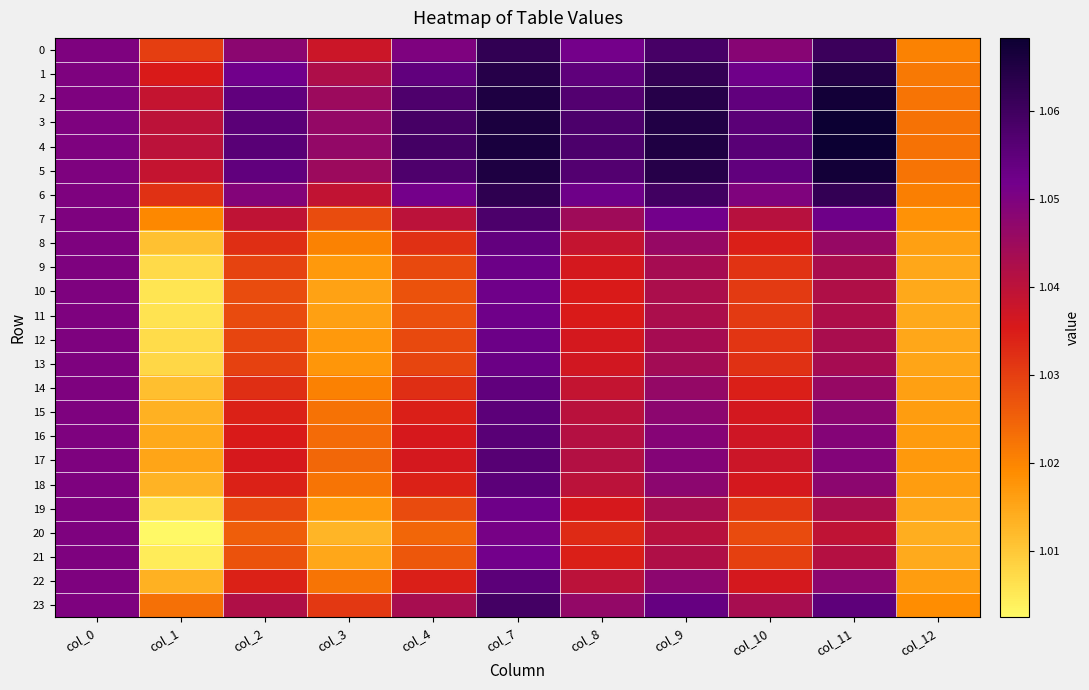

Reading left to right, transcribe all the data shown in this chart.

0: col_0=1.1	col_1=1.0	col_2=1.0	col_3=1.0	col_4=1.0	col_7=1.1	col_8=1.1	col_9=1.1	col_10=1.0	col_11=1.1	col_12=1.0
1: col_0=1.1	col_1=1.0	col_2=1.1	col_3=1.0	col_4=1.1	col_7=1.1	col_8=1.1	col_9=1.1	col_10=1.1	col_11=1.1	col_12=1.0
2: col_0=1.1	col_1=1.0	col_2=1.1	col_3=1.0	col_4=1.1	col_7=1.1	col_8=1.1	col_9=1.1	col_10=1.1	col_11=1.1	col_12=1.0
3: col_0=1.1	col_1=1.0	col_2=1.1	col_3=1.0	col_4=1.1	col_7=1.1	col_8=1.1	col_9=1.1	col_10=1.1	col_11=1.1	col_12=1.0
4: col_0=1.1	col_1=1.0	col_2=1.1	col_3=1.0	col_4=1.1	col_7=1.1	col_8=1.1	col_9=1.1	col_10=1.1	col_11=1.1	col_12=1.0
5: col_0=1.1	col_1=1.0	col_2=1.1	col_3=1.0	col_4=1.1	col_7=1.1	col_8=1.1	col_9=1.1	col_10=1.1	col_11=1.1	col_12=1.0
6: col_0=1.1	col_1=1.0	col_2=1.0	col_3=1.0	col_4=1.1	col_7=1.1	col_8=1.1	col_9=1.1	col_10=1.0	col_11=1.1	col_12=1.0
7: col_0=1.1	col_1=1.0	col_2=1.0	col_3=1.0	col_4=1.0	col_7=1.1	col_8=1.0	col_9=1.1	col_10=1.0	col_11=1.1	col_12=1.0
8: col_0=1.1	col_1=1.0	col_2=1.0	col_3=1.0	col_4=1.0	col_7=1.1	col_8=1.0	col_9=1.0	col_10=1.0	col_11=1.0	col_12=1.0
9: col_0=1.1	col_1=1.0	col_2=1.0	col_3=1.0	col_4=1.0	col_7=1.1	col_8=1.0	col_9=1.0	col_10=1.0	col_11=1.0	col_12=1.0
10: col_0=1.1	col_1=1.0	col_2=1.0	col_3=1.0	col_4=1.0	col_7=1.1	col_8=1.0	col_9=1.0	col_10=1.0	col_11=1.0	col_12=1.0
11: col_0=1.1	col_1=1.0	col_2=1.0	col_3=1.0	col_4=1.0	col_7=1.1	col_8=1.0	col_9=1.0	col_10=1.0	col_11=1.0	col_12=1.0
12: col_0=1.1	col_1=1.0	col_2=1.0	col_3=1.0	col_4=1.0	col_7=1.1	col_8=1.0	col_9=1.0	col_10=1.0	col_11=1.0	col_12=1.0
13: col_0=1.1	col_1=1.0	col_2=1.0	col_3=1.0	col_4=1.0	col_7=1.1	col_8=1.0	col_9=1.0	col_10=1.0	col_11=1.0	col_12=1.0
14: col_0=1.1	col_1=1.0	col_2=1.0	col_3=1.0	col_4=1.0	col_7=1.1	col_8=1.0	col_9=1.0	col_10=1.0	col_11=1.0	col_12=1.0
15: col_0=1.1	col_1=1.0	col_2=1.0	col_3=1.0	col_4=1.0	col_7=1.1	col_8=1.0	col_9=1.0	col_10=1.0	col_11=1.0	col_12=1.0
16: col_0=1.1	col_1=1.0	col_2=1.0	col_3=1.0	col_4=1.0	col_7=1.1	col_8=1.0	col_9=1.0	col_10=1.0	col_11=1.0	col_12=1.0
17: col_0=1.1	col_1=1.0	col_2=1.0	col_3=1.0	col_4=1.0	col_7=1.1	col_8=1.0	col_9=1.0	col_10=1.0	col_11=1.0	col_12=1.0
18: col_0=1.1	col_1=1.0	col_2=1.0	col_3=1.0	col_4=1.0	col_7=1.1	col_8=1.0	col_9=1.0	col_10=1.0	col_11=1.0	col_12=1.0
19: col_0=1.1	col_1=1.0	col_2=1.0	col_3=1.0	col_4=1.0	col_7=1.1	col_8=1.0	col_9=1.0	col_10=1.0	col_11=1.0	col_12=1.0
20: col_0=1.1	col_1=1.0	col_2=1.0	col_3=1.0	col_4=1.0	col_7=1.1	col_8=1.0	col_9=1.0	col_10=1.0	col_11=1.0	col_12=1.0
21: col_0=1.1	col_1=1.0	col_2=1.0	col_3=1.0	col_4=1.0	col_7=1.1	col_8=1.0	col_9=1.0	col_10=1.0	col_11=1.0	col_12=1.0
22: col_0=1.1	col_1=1.0	col_2=1.0	col_3=1.0	col_4=1.0	col_7=1.1	col_8=1.0	col_9=1.0	col_10=1.0	col_11=1.0	col_12=1.0
23: col_0=1.1	col_1=1.0	col_2=1.0	col_3=1.0	col_4=1.0	col_7=1.1	col_8=1.0	col_9=1.1	col_10=1.0	col_11=1.1	col_12=1.0